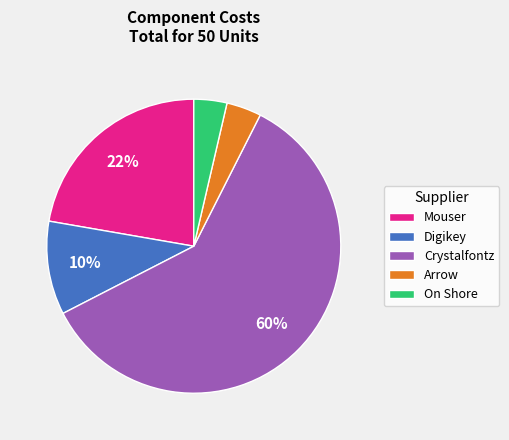

To the nearest percent, what is the difference between the Crystalfontz and Mouser slice percentages?

38%